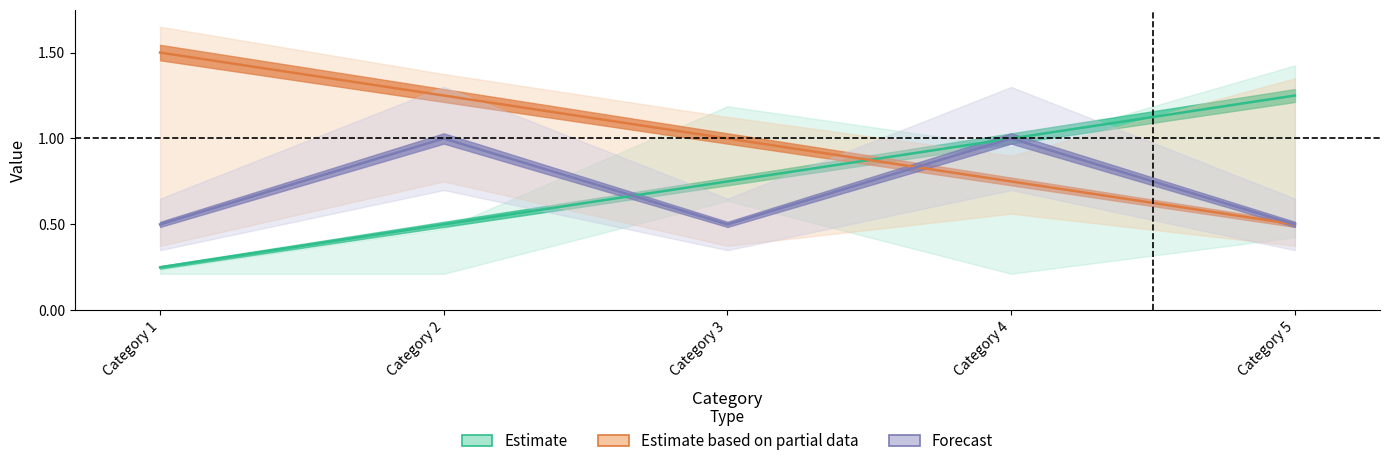

What is the difference between the second highest and minimum values in the Series 1 series?

0.8